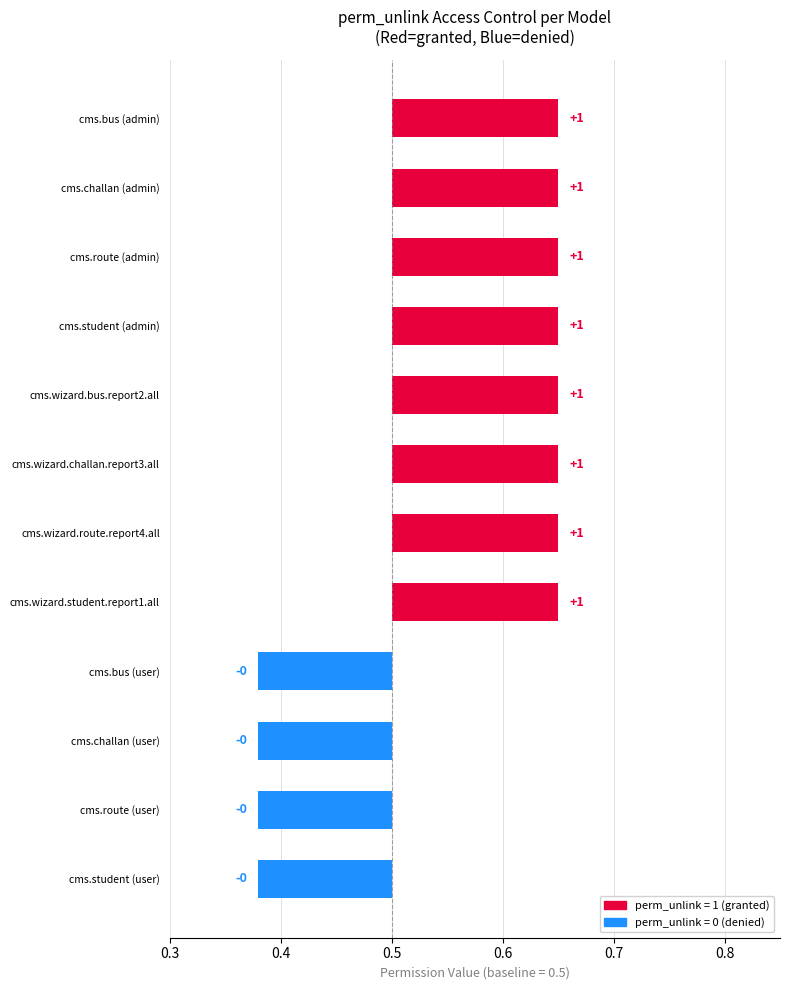

What is the sum of the perm_unlink values at cms.challan (user) and cms.wizard.student.report1.all?

1